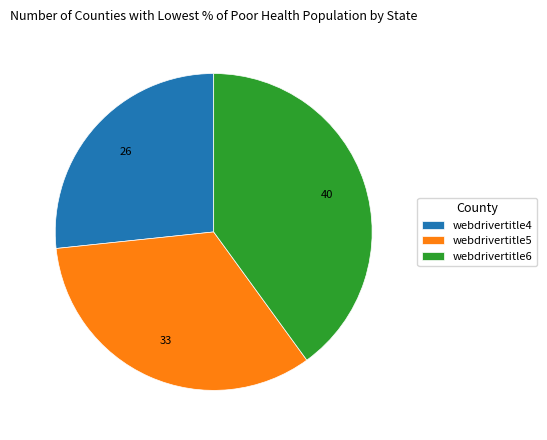

Does any single category account for the majority?

No